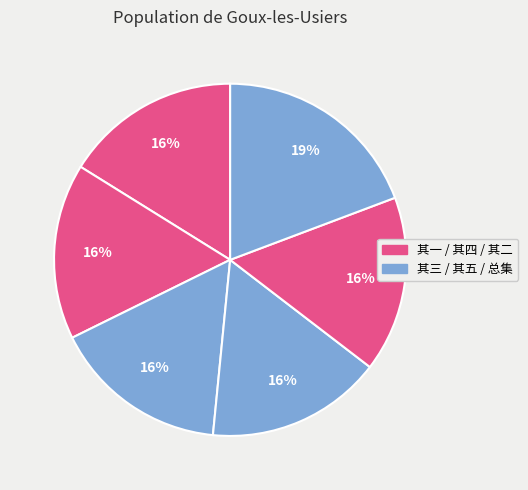

Count the number of slices in the pie.

6